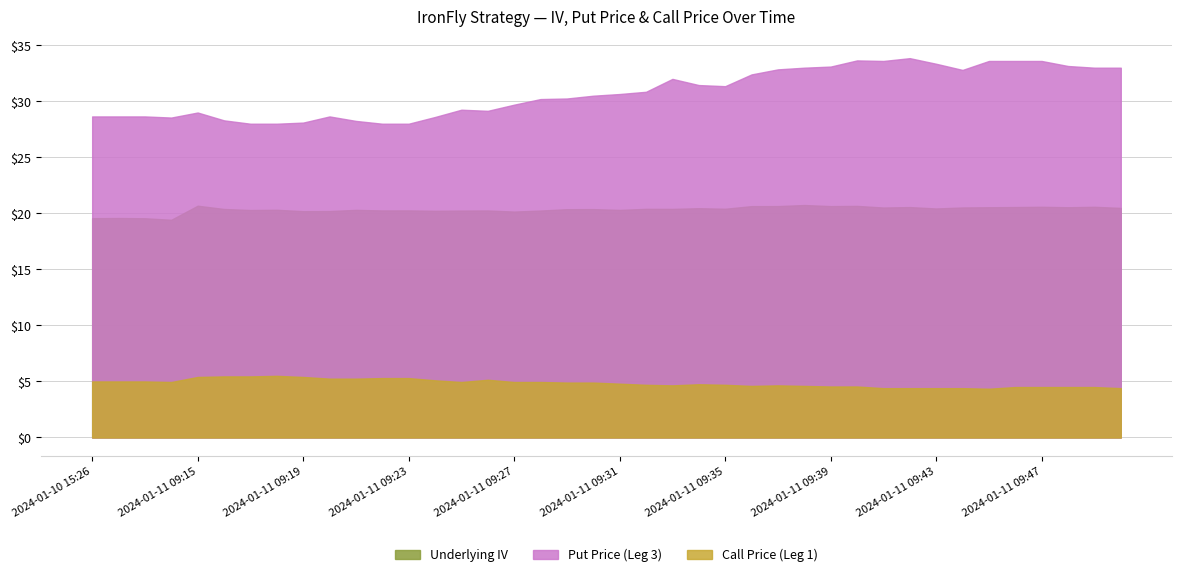

Reading right to left, extract all data points from this chart.

Underlying IV: 20.5	20.6	20.5	20.6	20.6	20.5	20.5	20.4	20.6	20.5	20.7	20.6	20.7	20.6	20.6	20.4	20.5	20.4	20.4	20.3	20.4	20.4	20.3	20.2	20.3	20.2	20.2	20.3	20.3	20.3	20.2	20.2	20.3	20.3	20.4	20.7	19.4	19.6	19.6	19.6
Put Price (Leg 3): 33.0	33.0	33.1	33.6	33.6	33.6	32.8	33.4	33.9	33.6	33.6	33.1	33.0	32.9	32.4	31.4	31.4	32.0	30.9	30.6	30.5	30.2	30.2	29.7	29.1	29.2	28.6	28.0	28.0	28.2	28.6	28.1	28.0	28.0	28.3	29.0	28.6	28.6	28.6	28.6
Call Price (Leg 1): 4.4	4.5	4.5	4.5	4.5	4.3	4.4	4.4	4.4	4.4	4.5	4.5	4.6	4.7	4.6	4.7	4.8	4.7	4.7	4.8	4.9	4.9	5.0	5.0	5.2	5.0	5.1	5.3	5.3	5.2	5.2	5.4	5.5	5.5	5.5	5.4	5.0	5.0	5.0	5.0